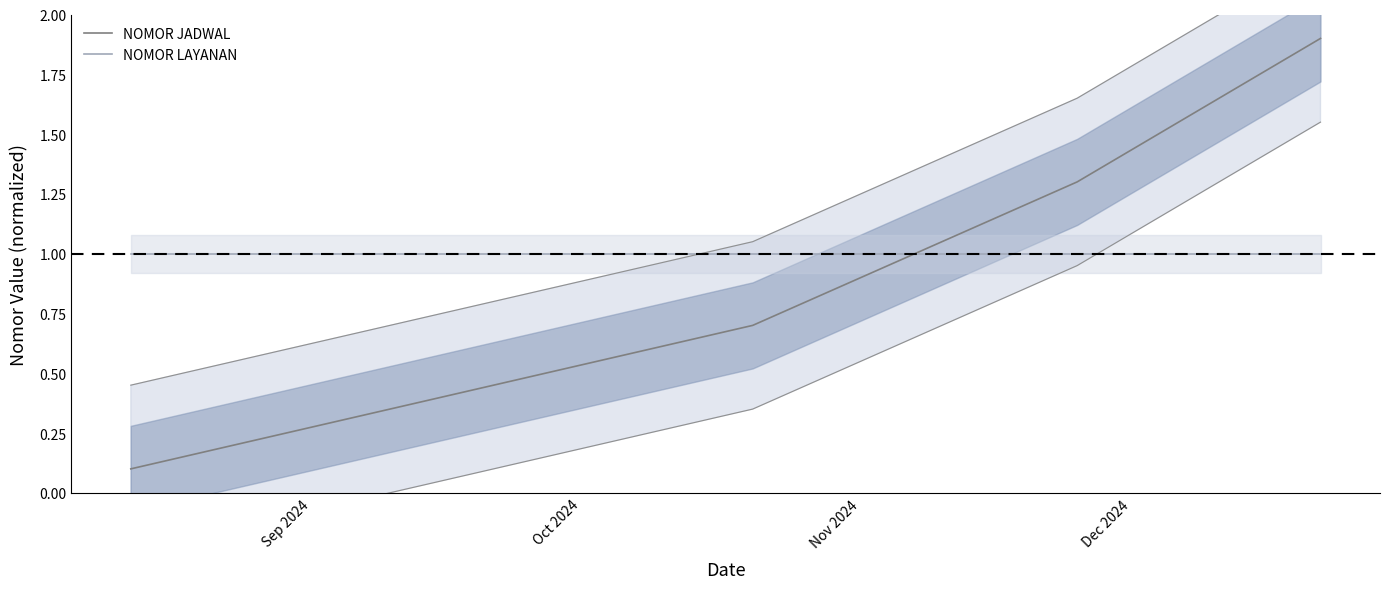

Is this an area chart (filled region under the line)?

No